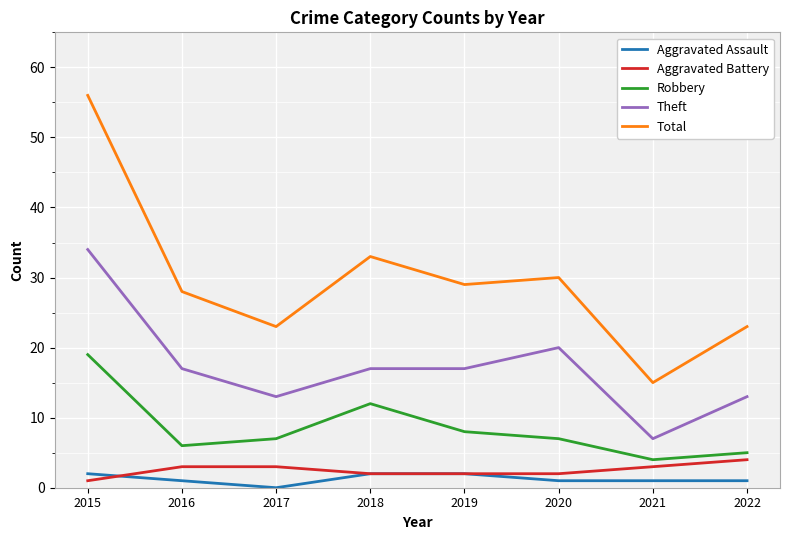

Is it true that Total equals 30 at 2017?

False